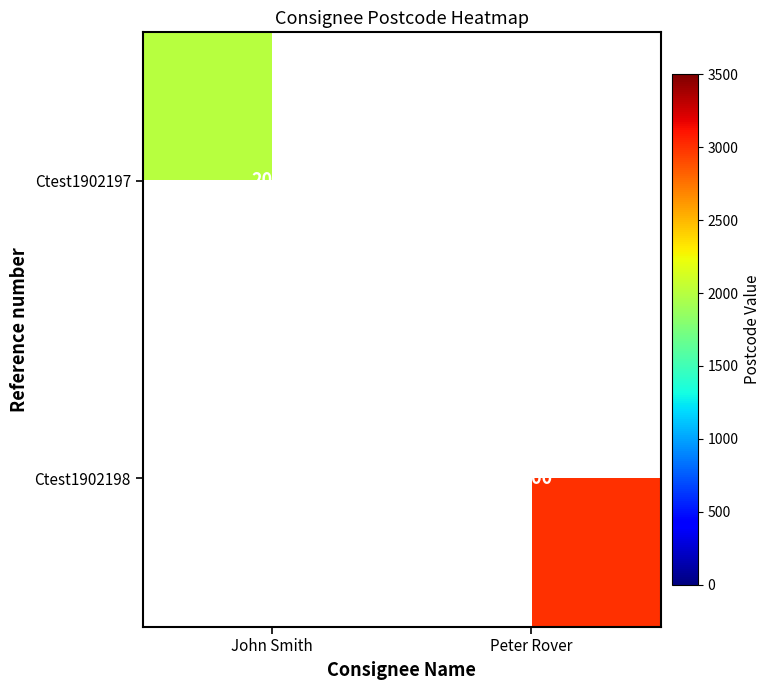

The Ctest1902197 series shows 1104 at John Smith. True or false?

False